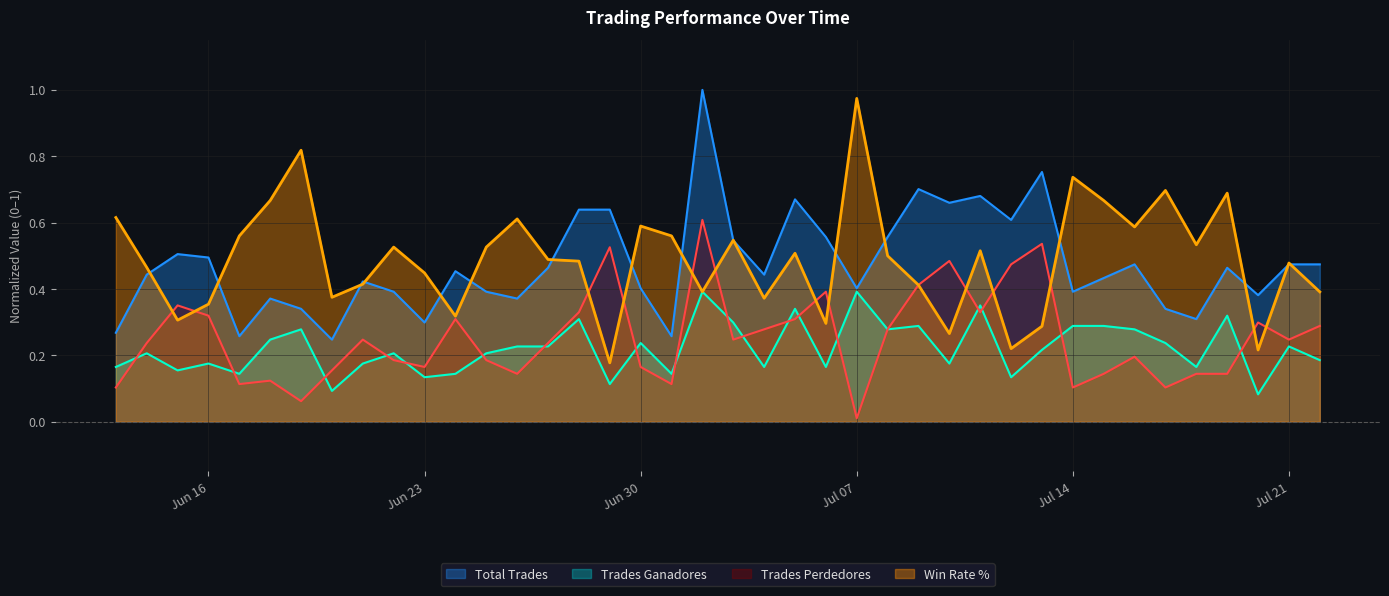

Where do Trades Ganadores and Trades Perdedores first cross each other?

2025-06-13 and 2025-06-14